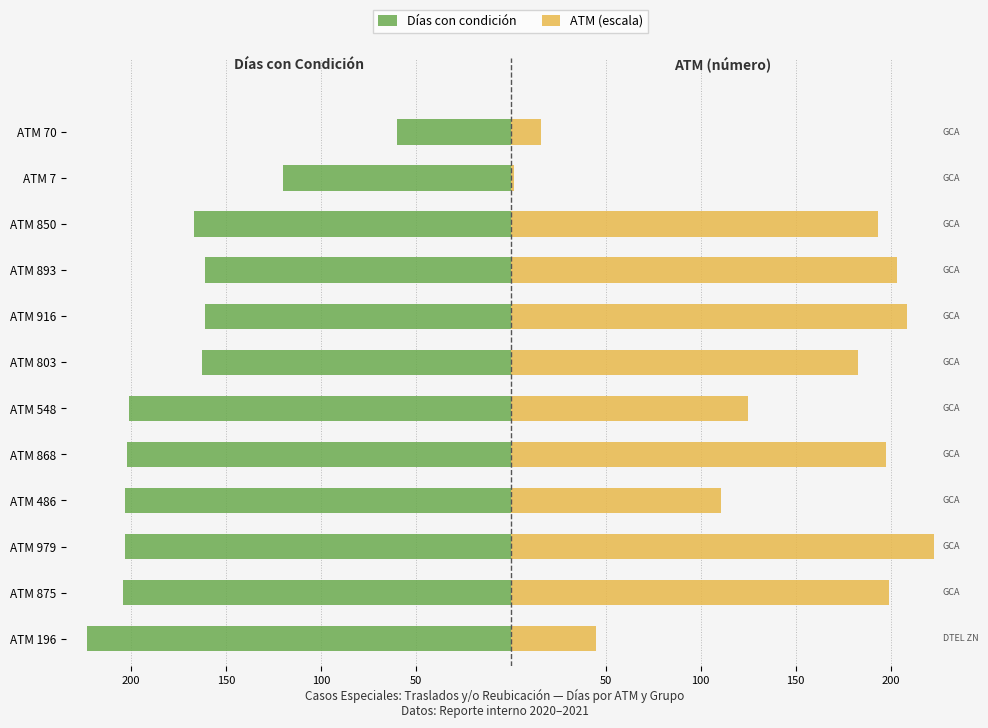

Are the bars grouped side by side (vs. stacked)?

Yes